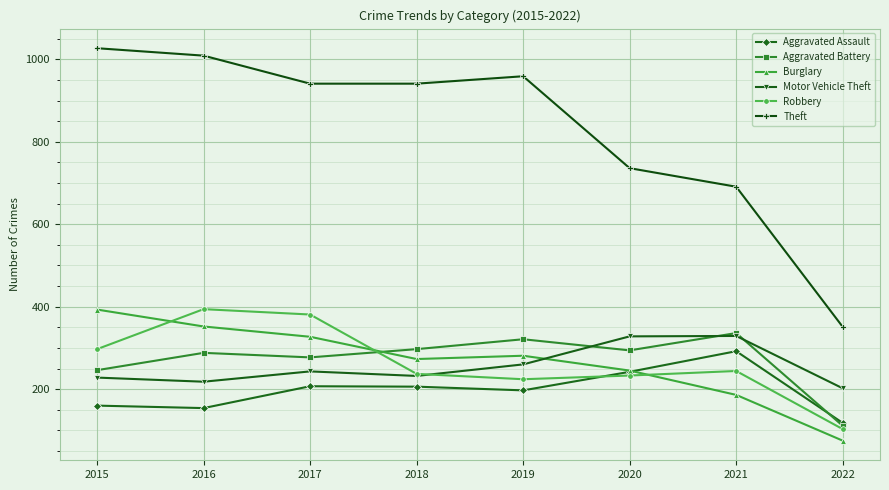

How many data points in Motor Vehicle Theft are less than 243?

4